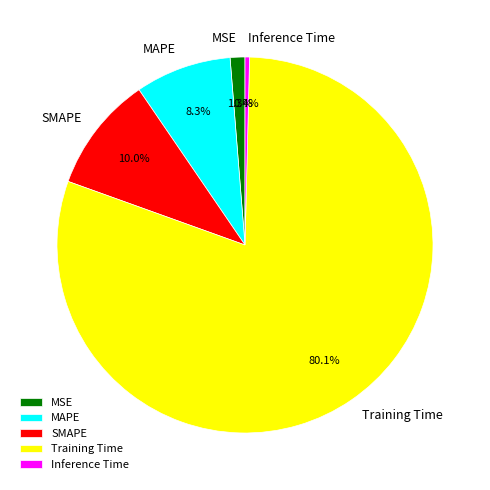

Count the number of slices in the pie.

5